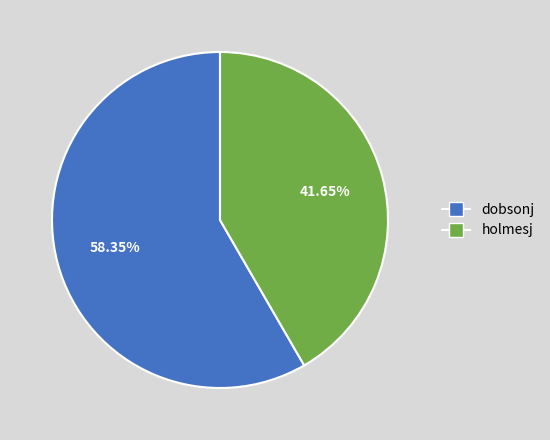

What is the ratio of the value at dobsonj to the value at holmesj?

1.4